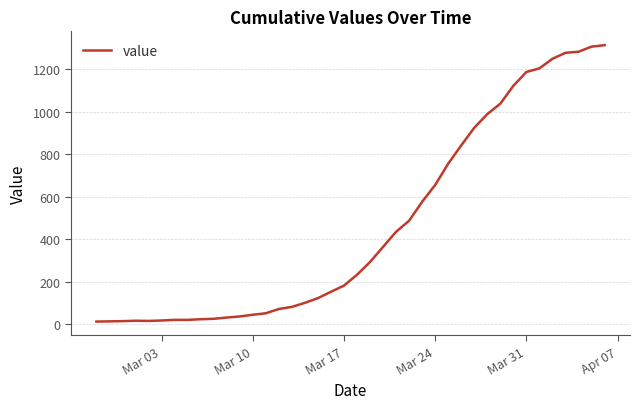

What is the difference between the maximum and minimum values?

1299